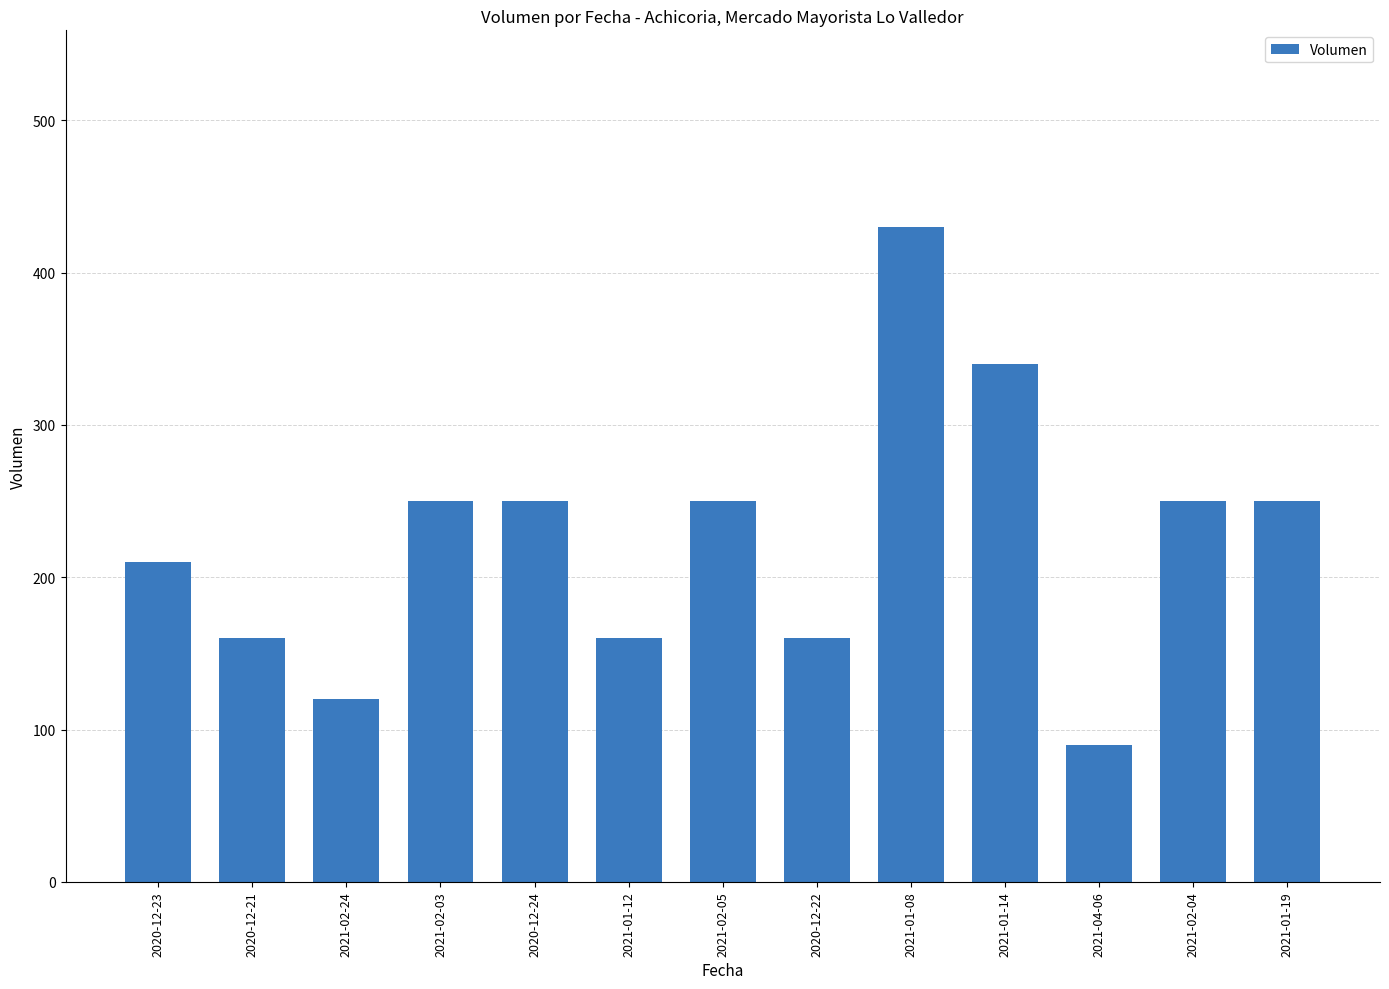

The chart shows a value of 231 at 2021-01-08. True or false?

False